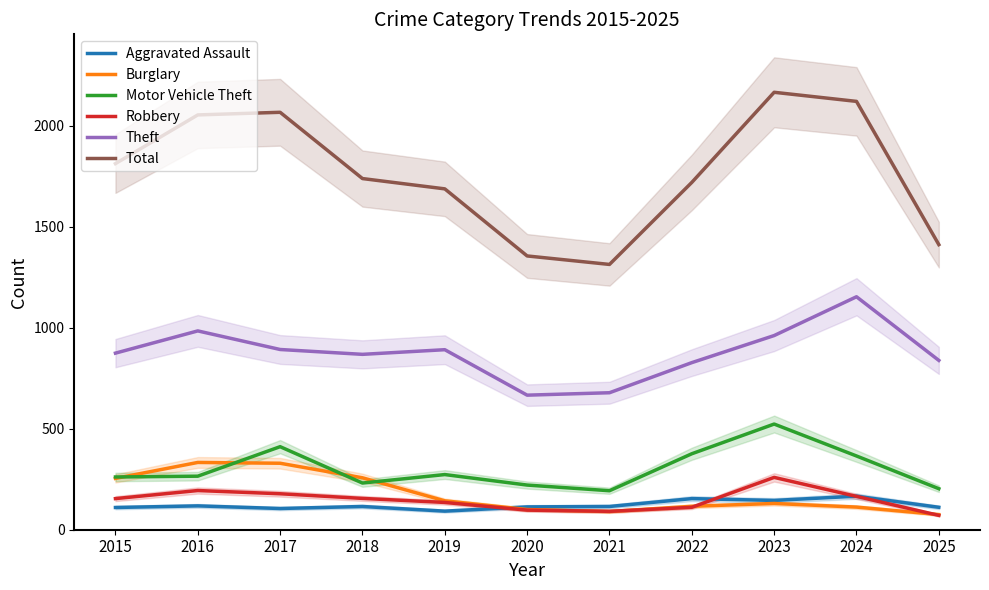

What is the sum of the Burglary values at 2019 and 2023?

273